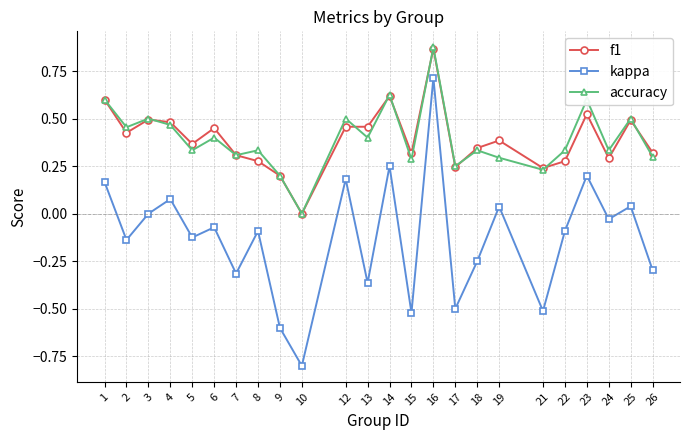

At which category does kappa reach its first local valley?

2